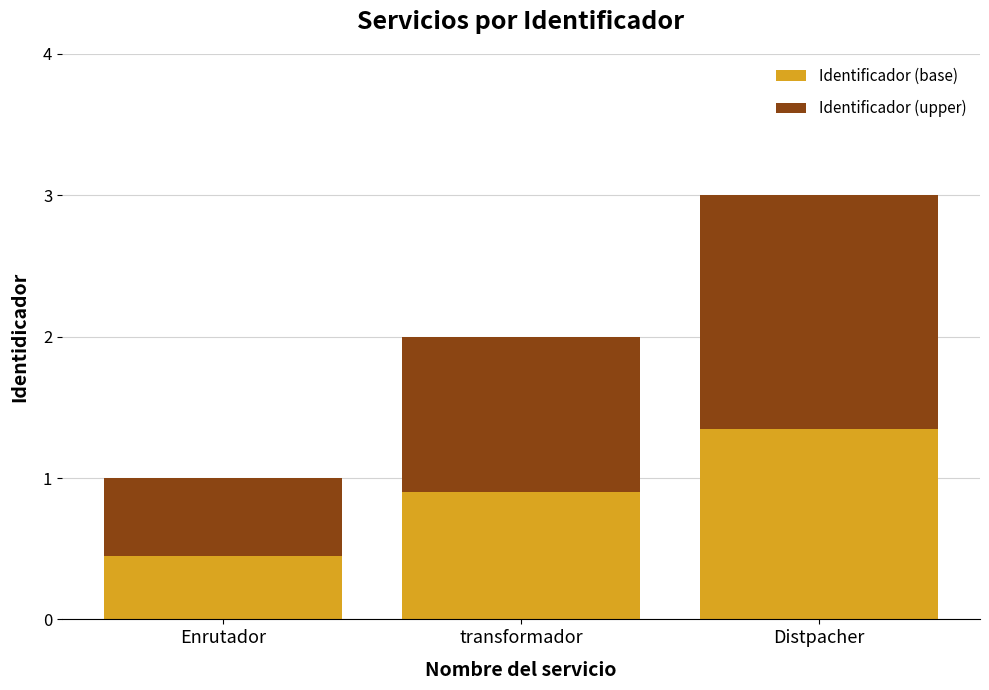

What is the total value across all series at transformador?

2.0